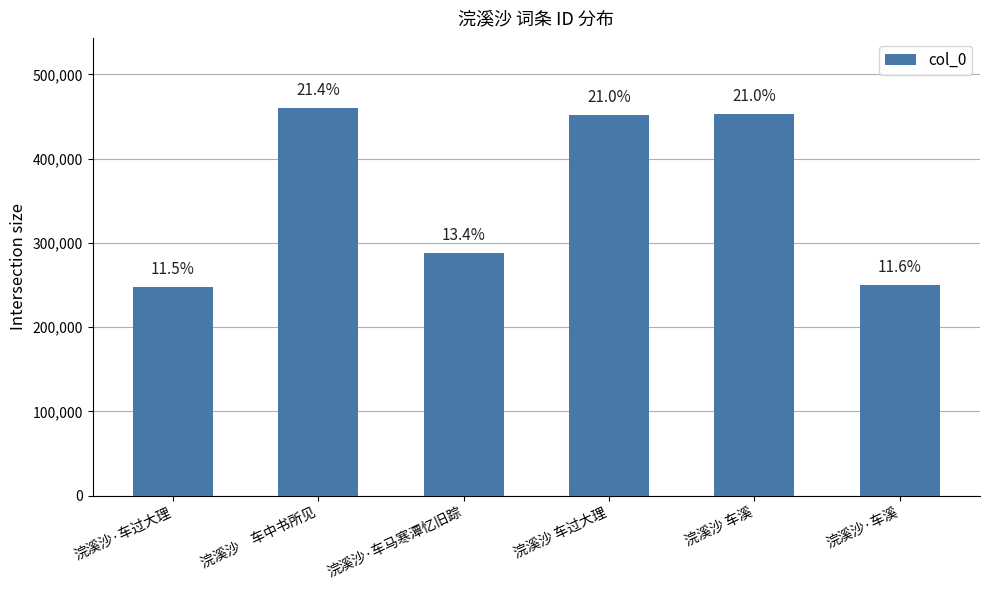

How many bars are there in total?

6